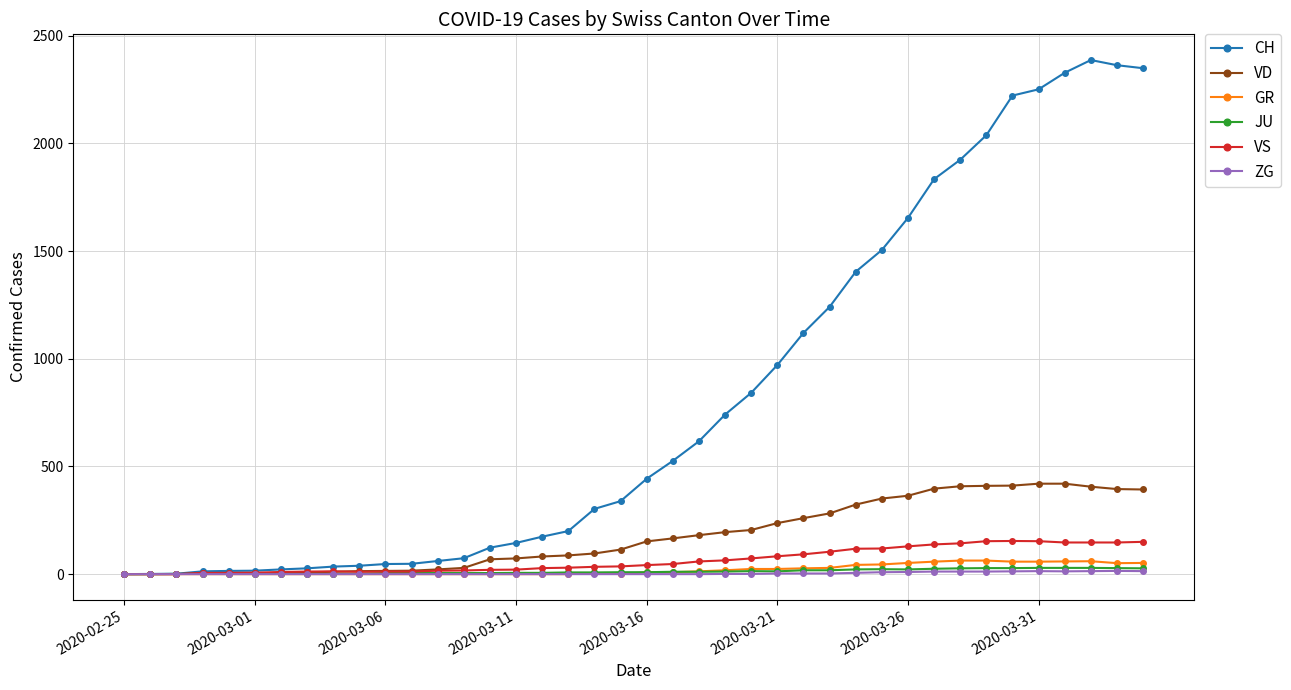

What are all the series names shown in the legend?

CH, VD, GR, JU, VS, ZG